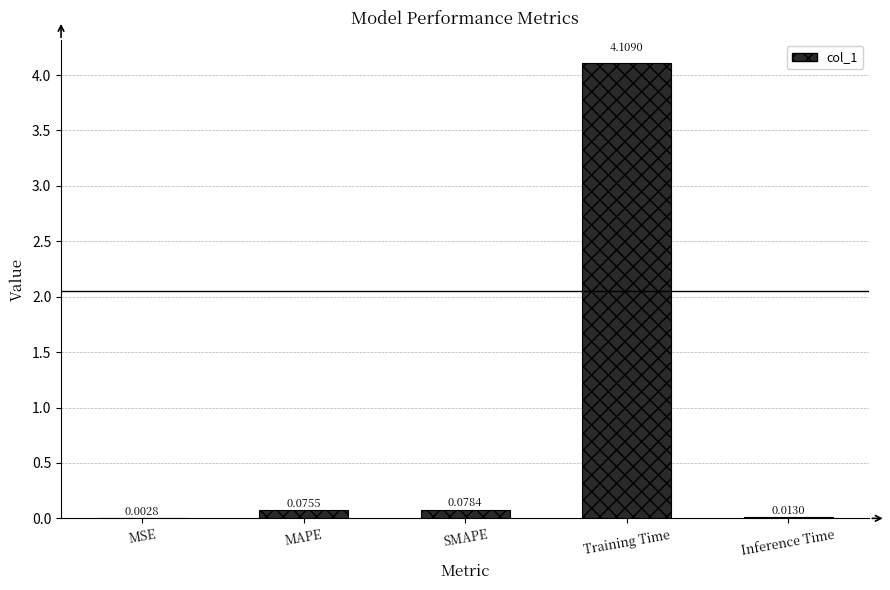

What is the change in value from MSE to MAPE?

+0.1